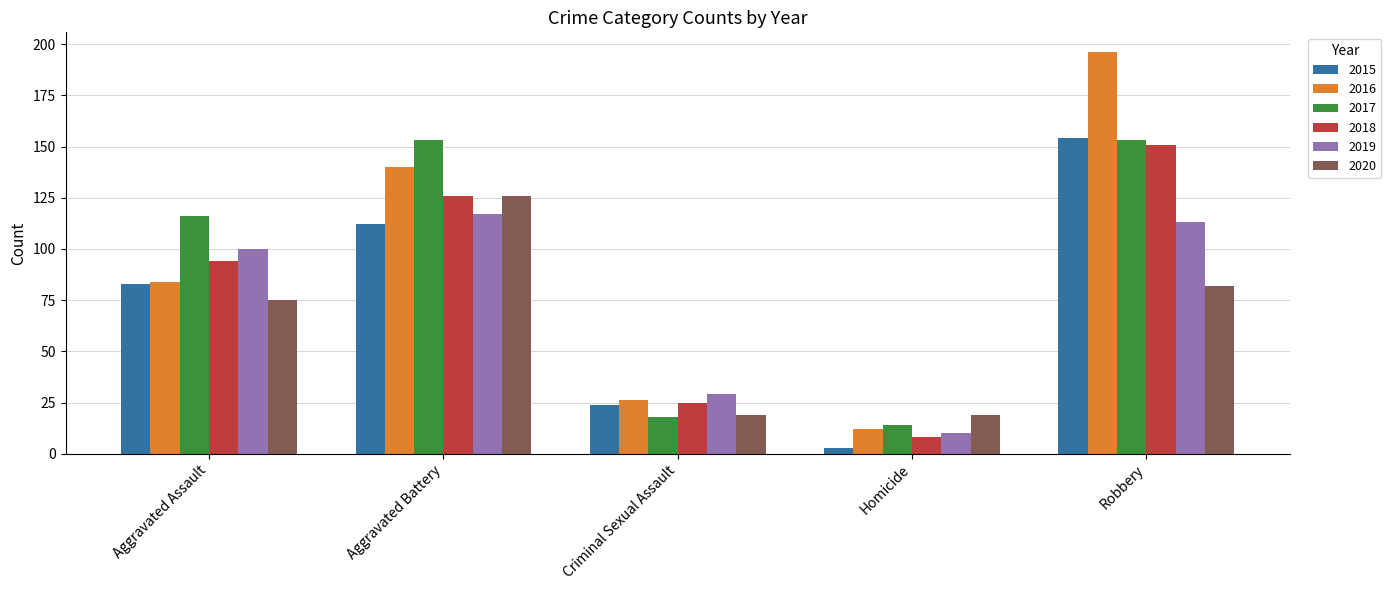

What is the value of the 2018 bar at the 5th from the left?

151